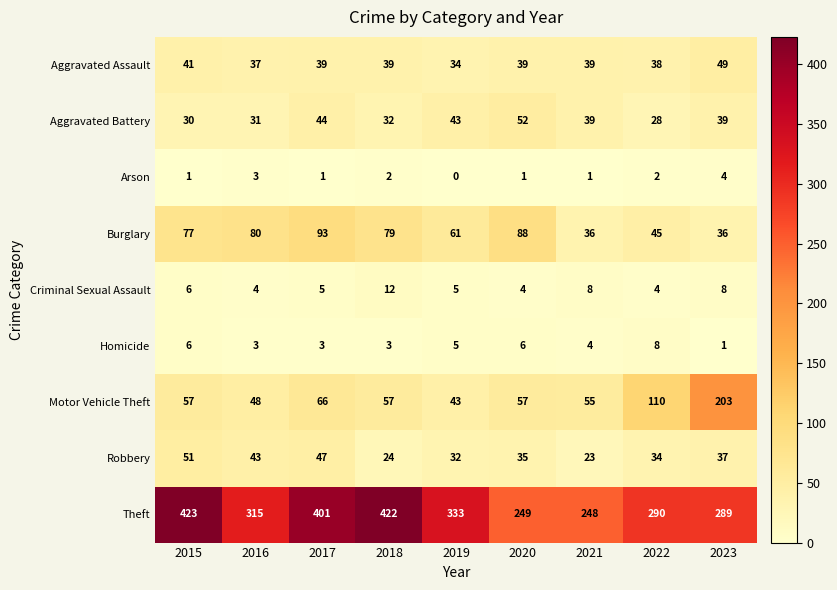

Rank the series at 2020 from highest to lowest value.

Theft, Burglary, Motor Vehicle Theft, Aggravated Battery, Aggravated Assault, Robbery, Homicide, Criminal Sexual Assault, Arson